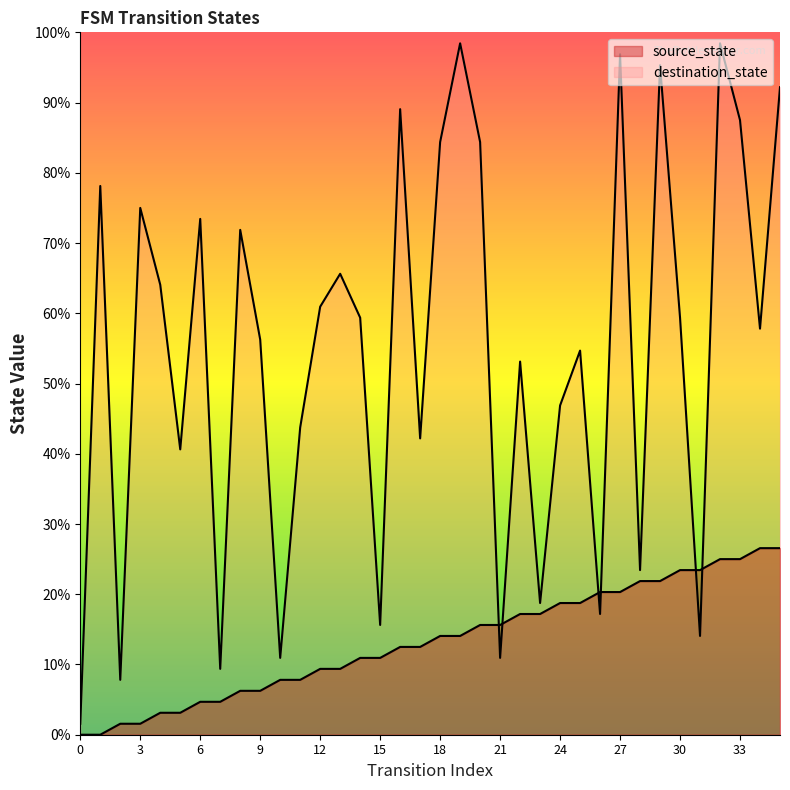

What are all the series names shown in the legend?

source_state, destination_state